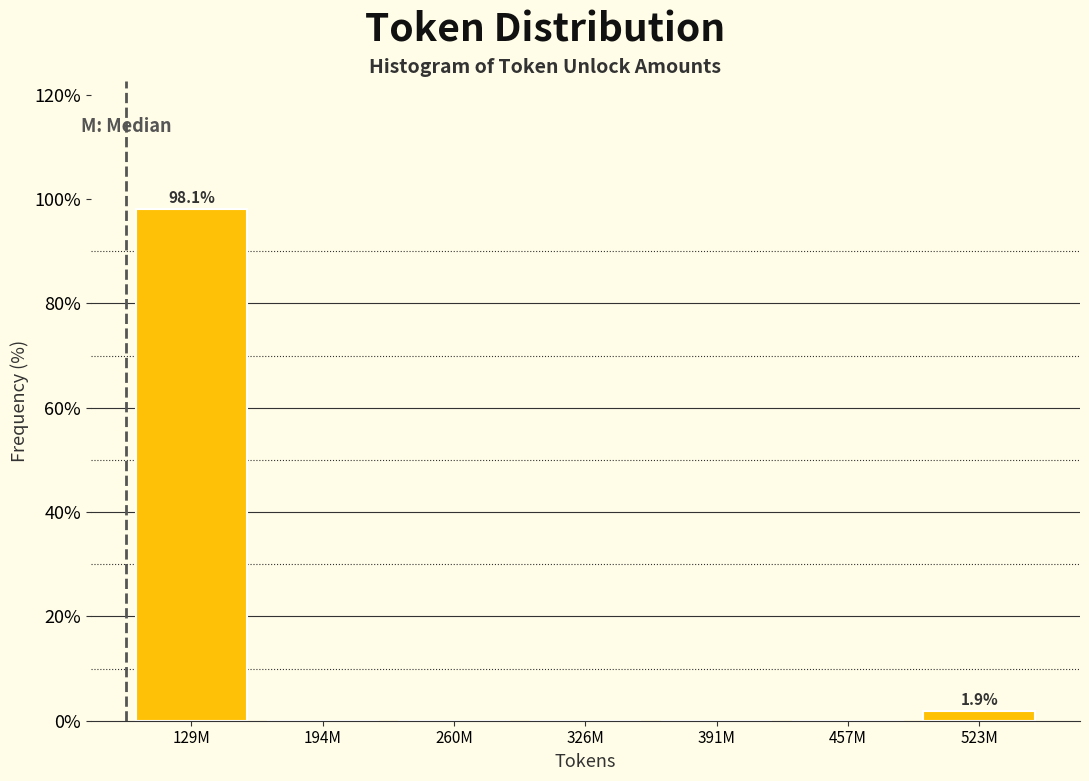

Reading right to left, extract all data points from this chart.

523M=1.9	457M=0.0	391M=0.0	326M=0.0	260M=0.0	194M=0.0	129M=98.1